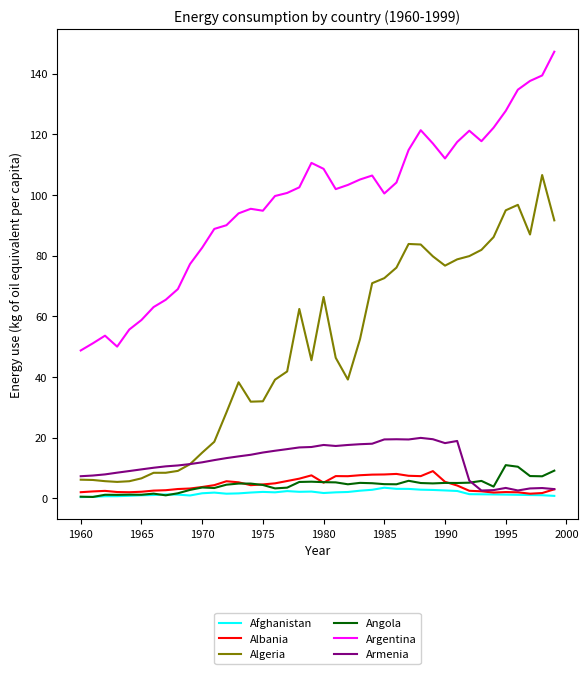

True or false: Algeria and Argentina cross at least once.

False